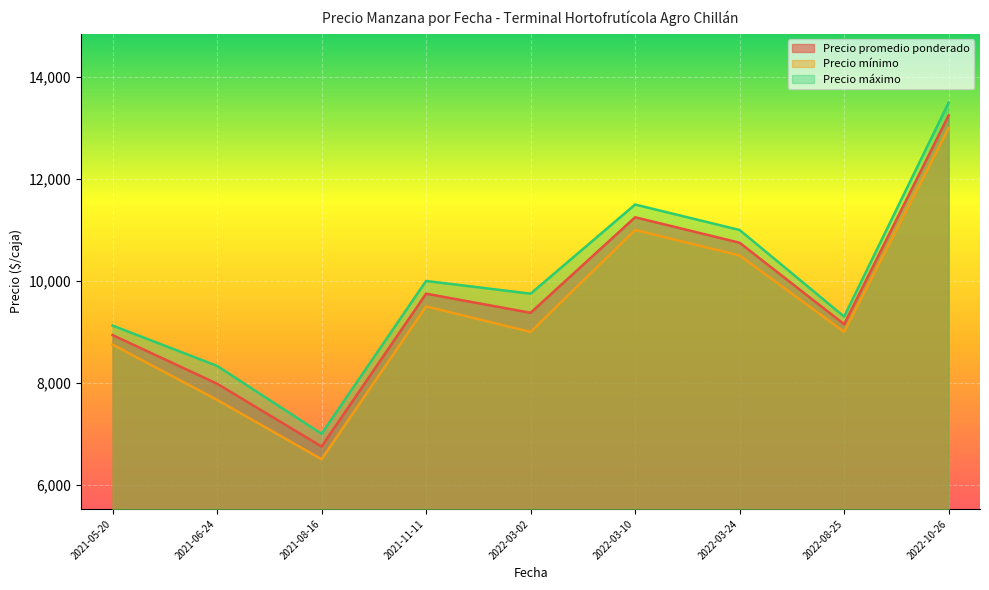

What is the difference between the Precio máximo values at 2022-08-25 and 2022-03-02?

450.0